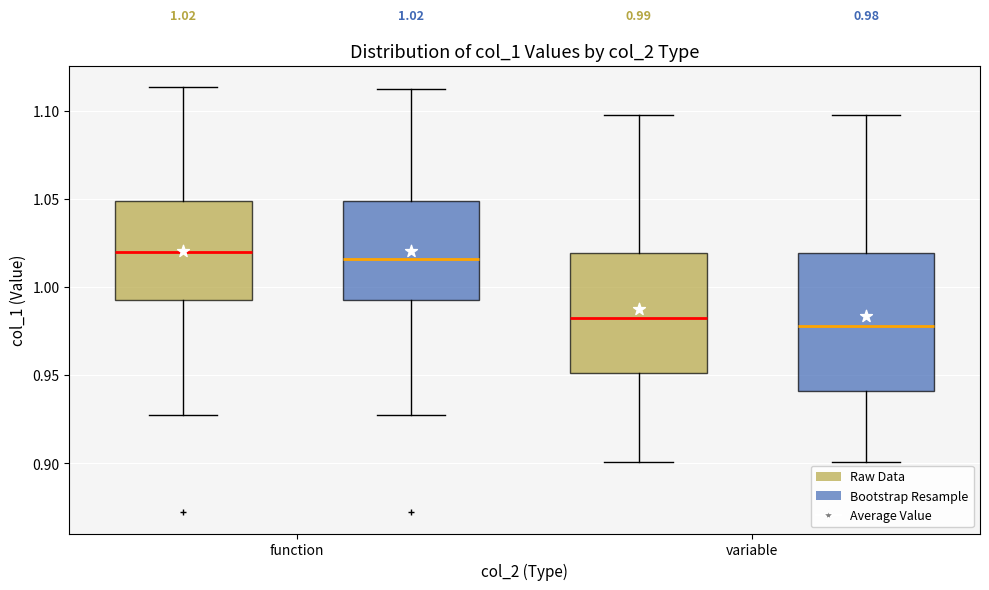

Which box is the tallest, from its lower edge to its upper edge?

variable (Bootstrap Resample)